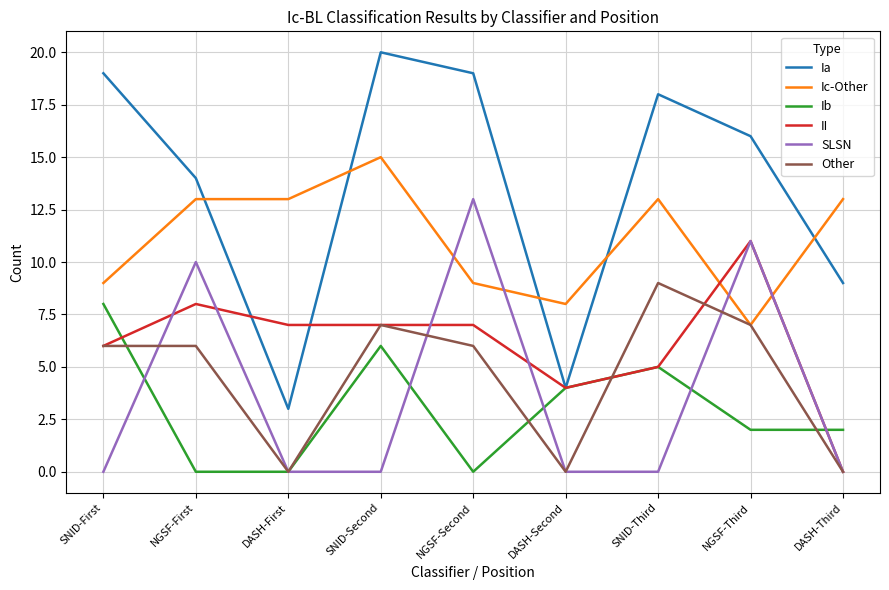

Rank the series by their maximum value, from highest to lowest.

Ia, Ic-Other, SLSN, II, Other, Ib